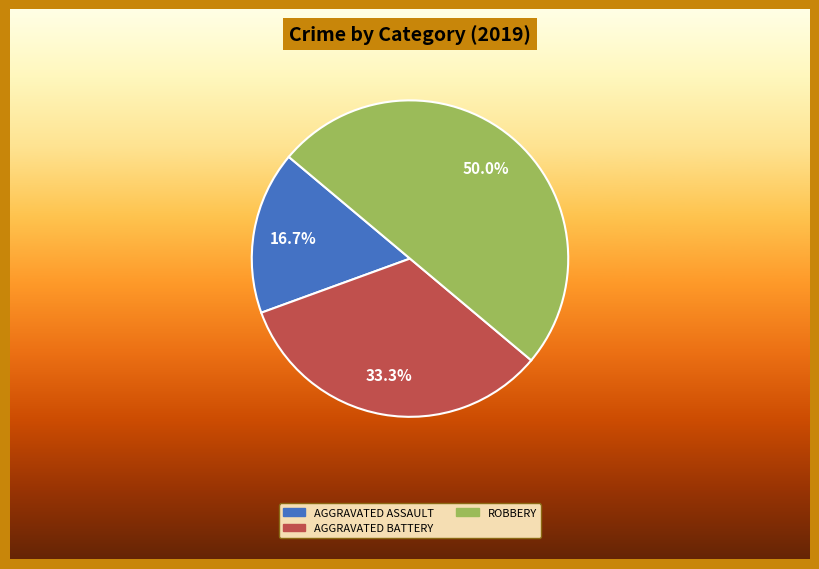

How many segments does this pie chart have?

3